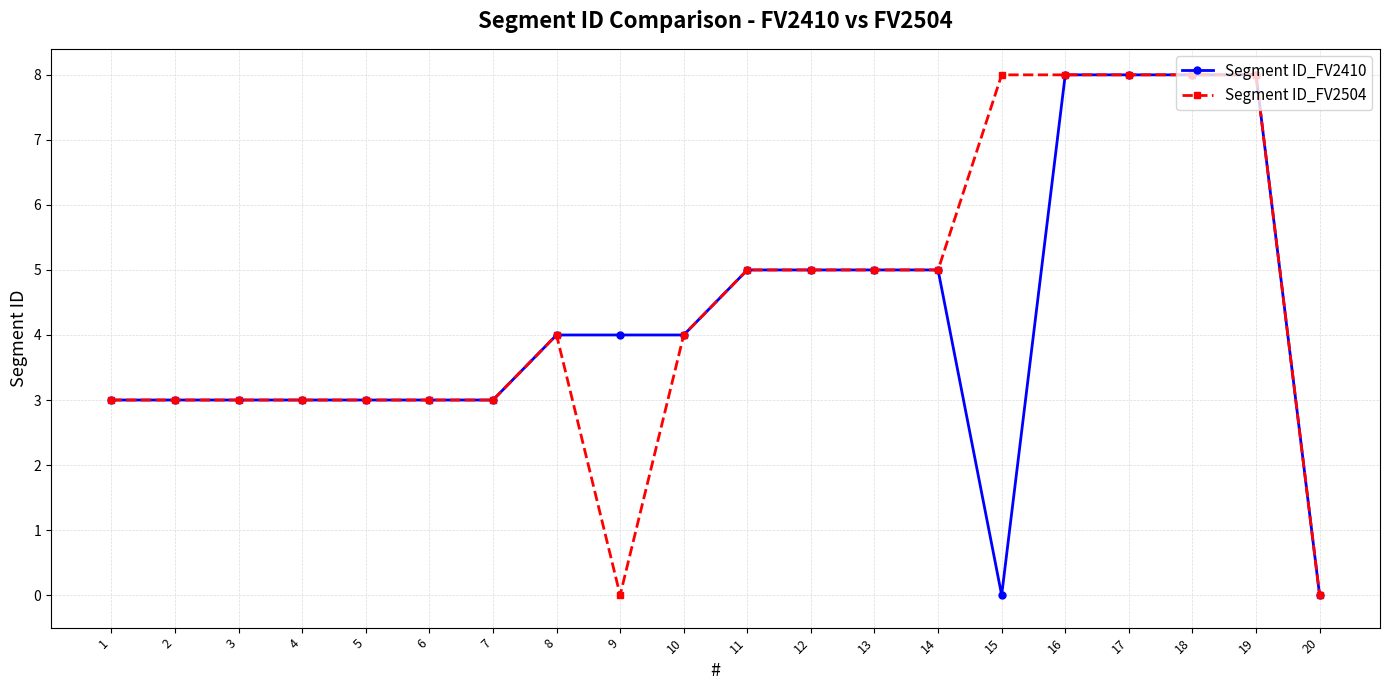

Which series changed the most between 7 and 15?

Segment ID_FV2504